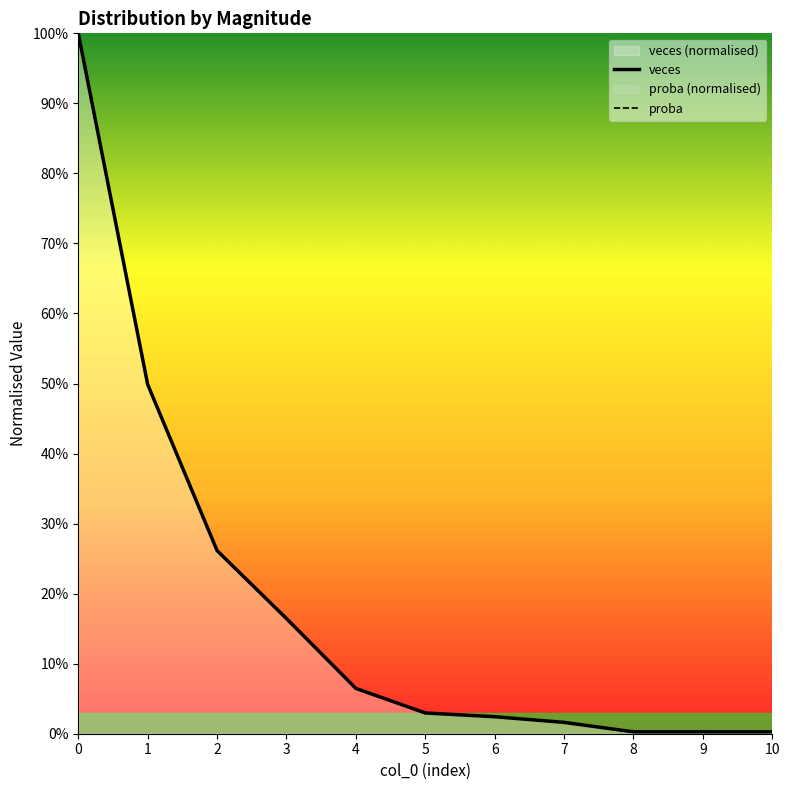

Which series has the largest total across all categories?

veces